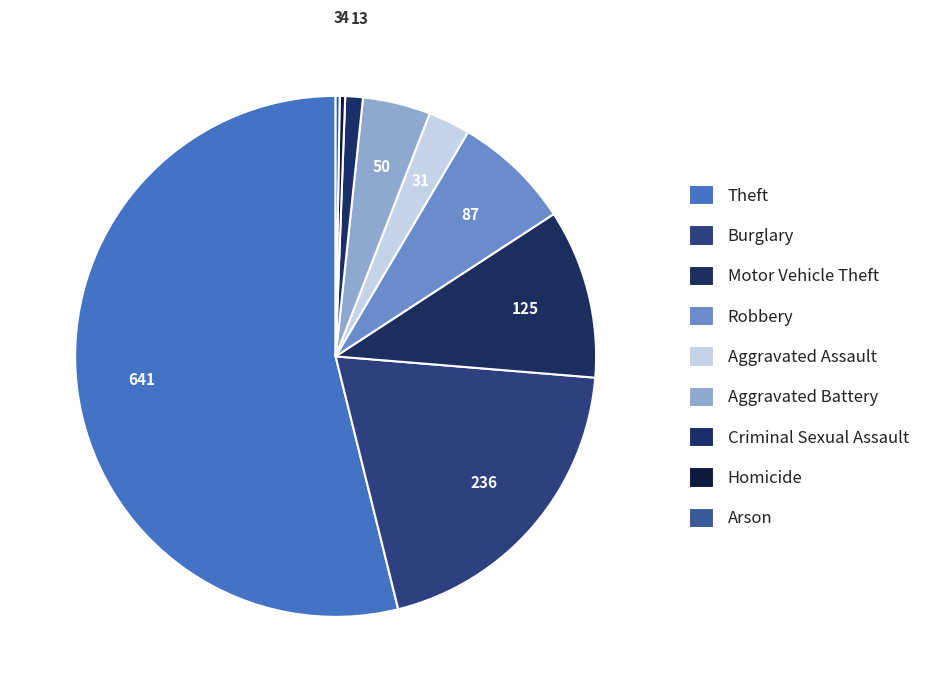

What is the smallest slice in the pie chart?

Arson